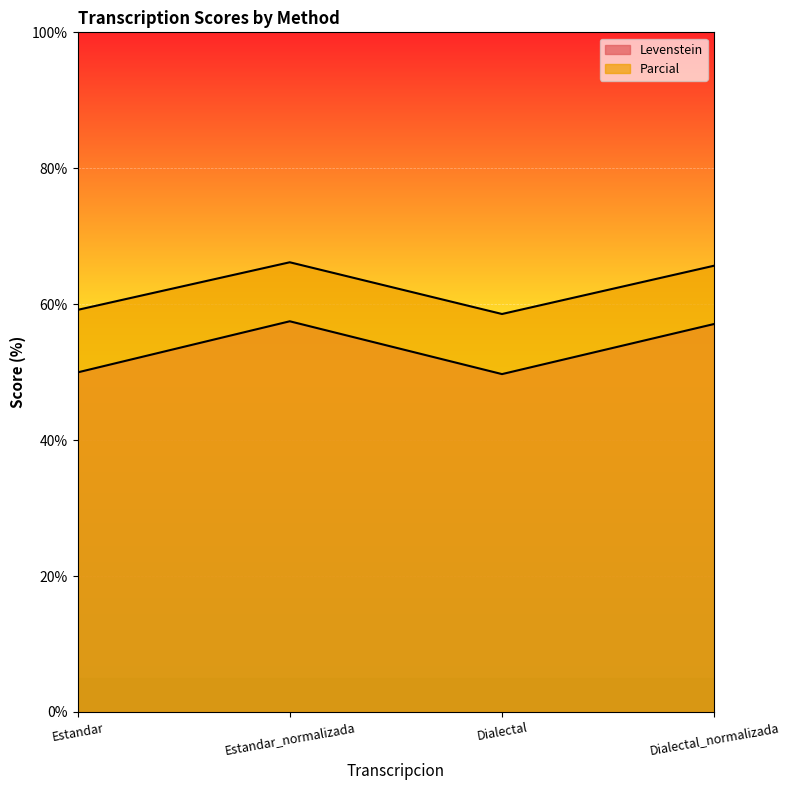

True or false: Levenstein and Parcial intersect in this chart.

False